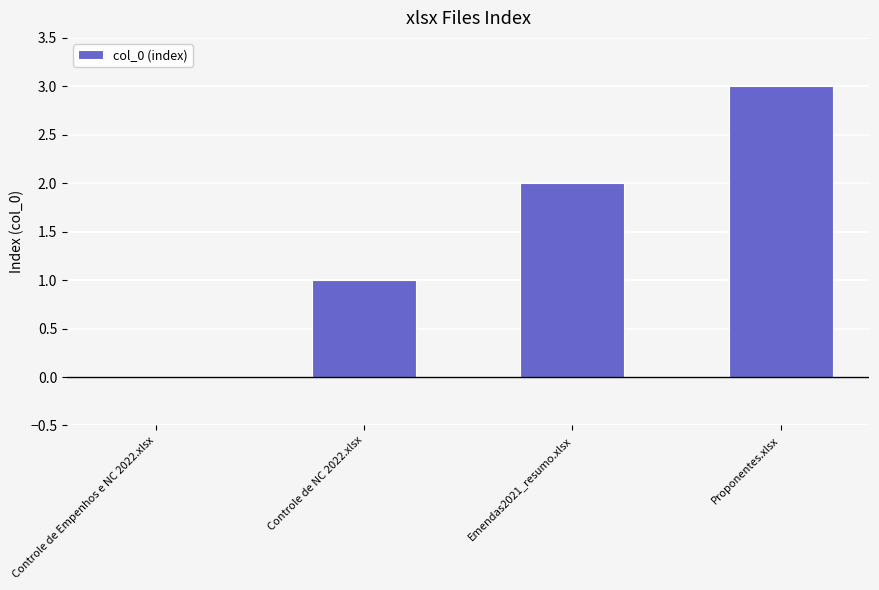

What is the change in value from Controle de Empenhos e NC 2022.xlsx to Controle de NC 2022.xlsx?

+1